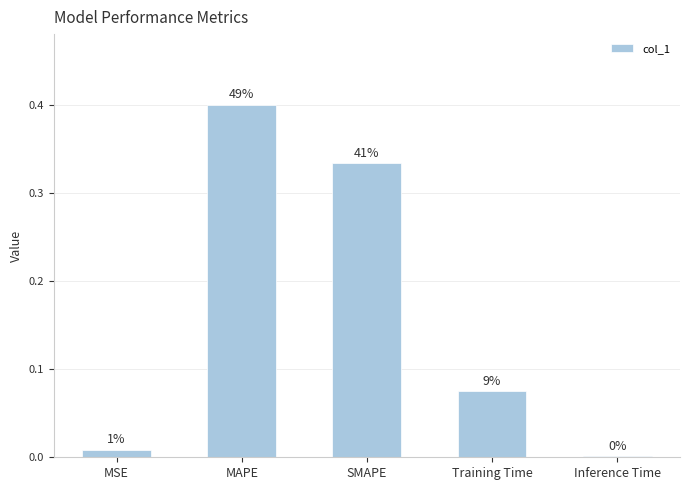

List the labels in order of value, smallest first.

Inference Time, MSE, Training Time, SMAPE, MAPE